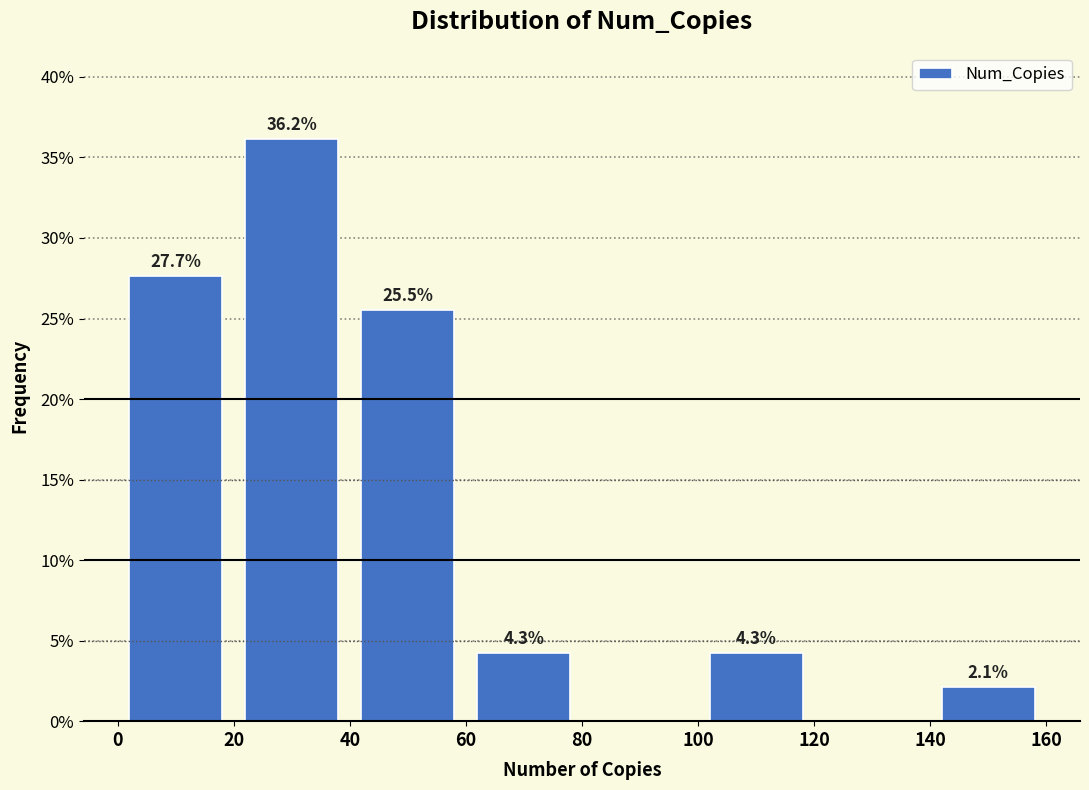

Over which range of the x-axis is the bar tallest?

20 to 40